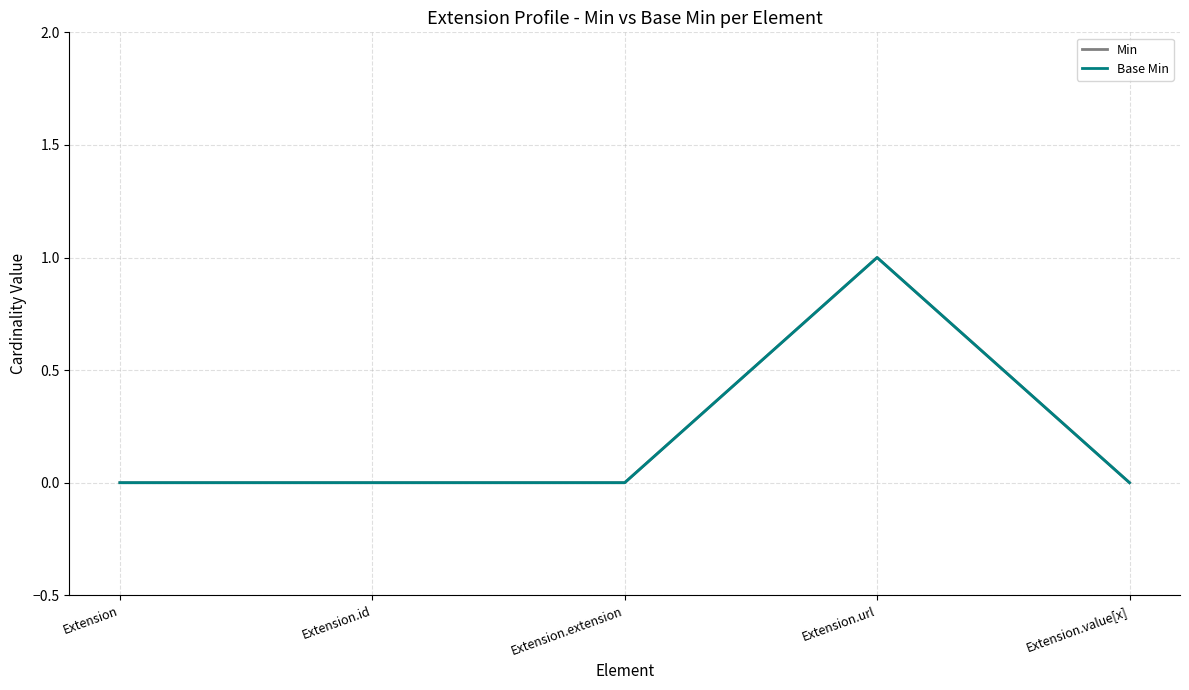

Does the chart display data point markers on the line(s)?

No